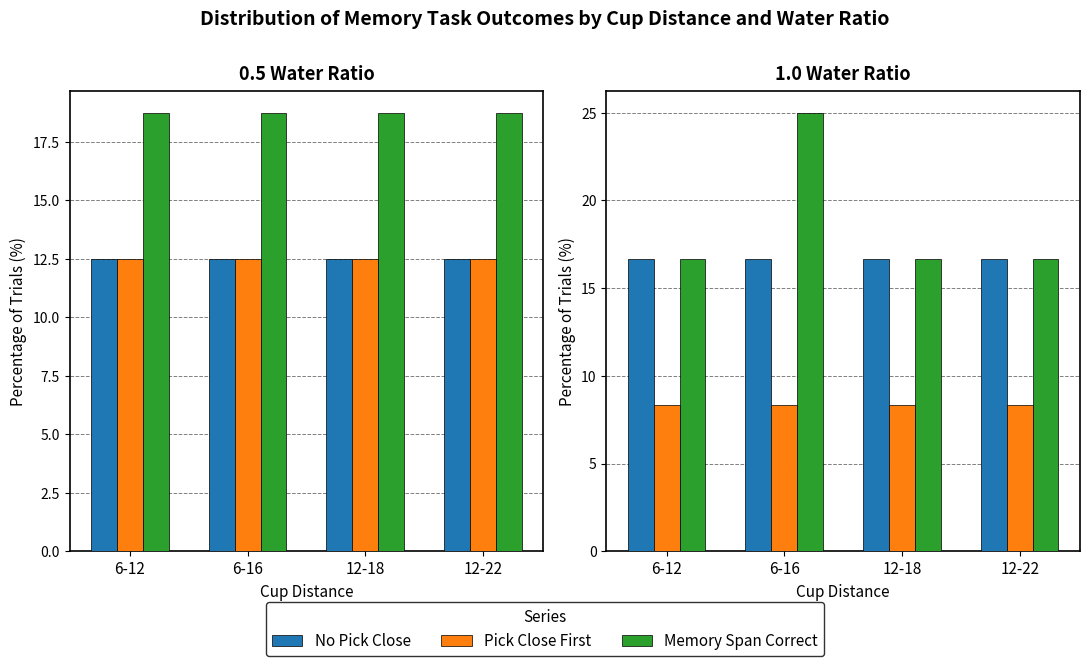

What position from the left is 12-22?

4